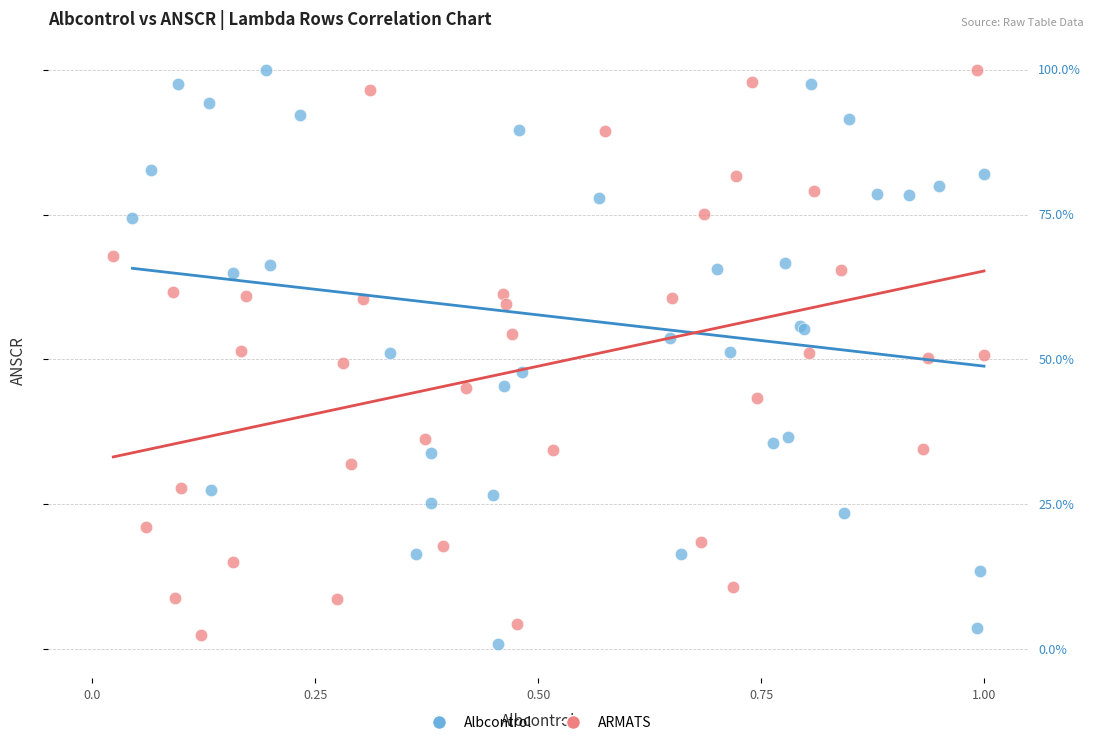

What are all the series names shown in the legend?

Albcontrol, ARMATS